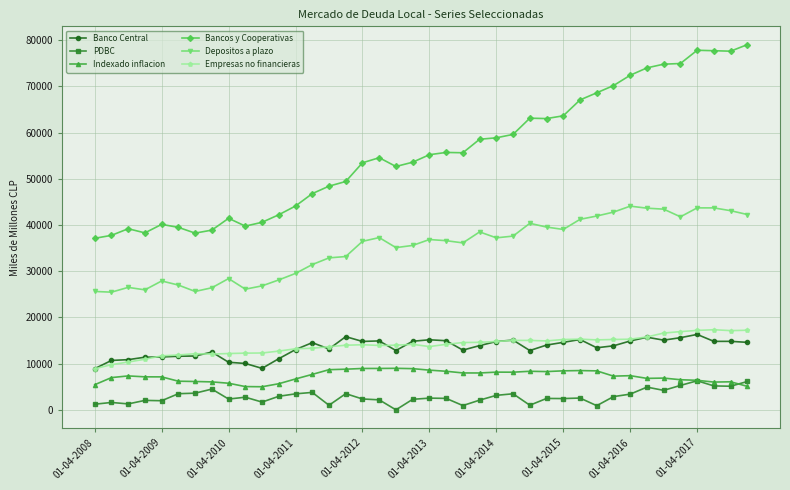

Which series has the largest range (max minus min)?

Bancos y Cooperativas